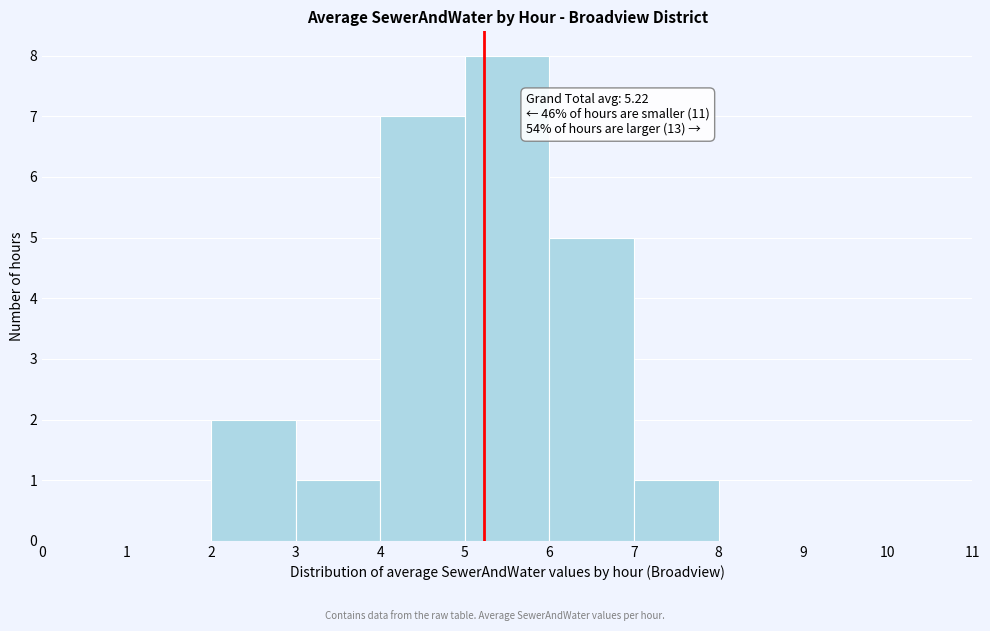

Over which range of the x-axis is the bar tallest?

5 to 6